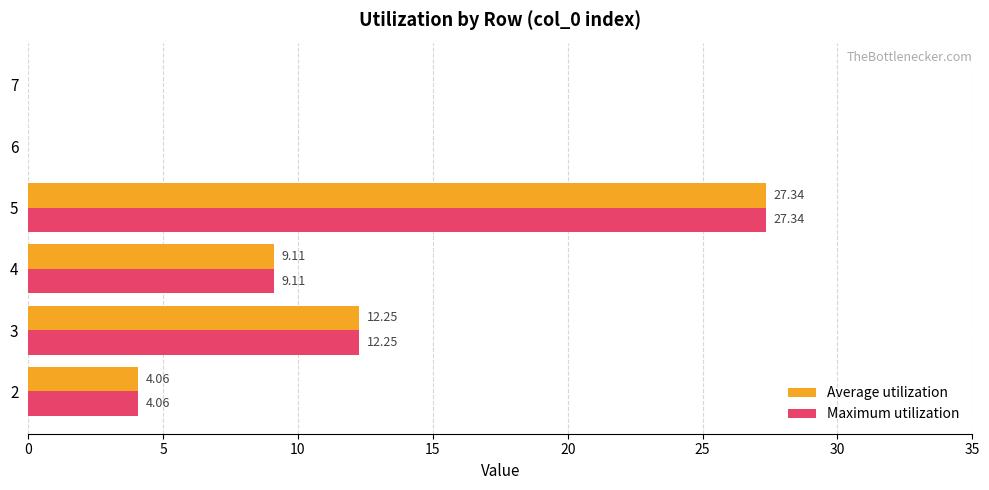

At which category is the sum across all series the highest?

5